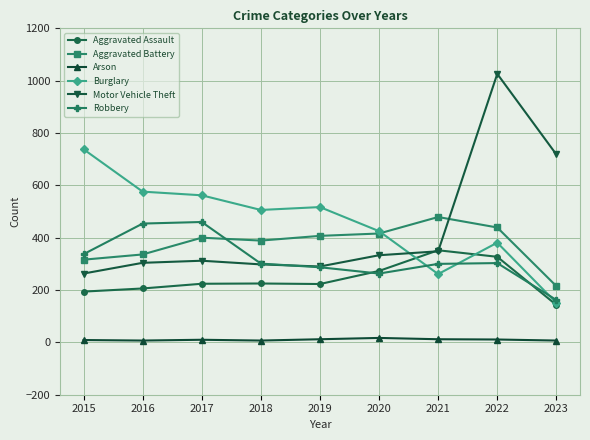

How many values in the Aggravated Battery series are below 400?

4